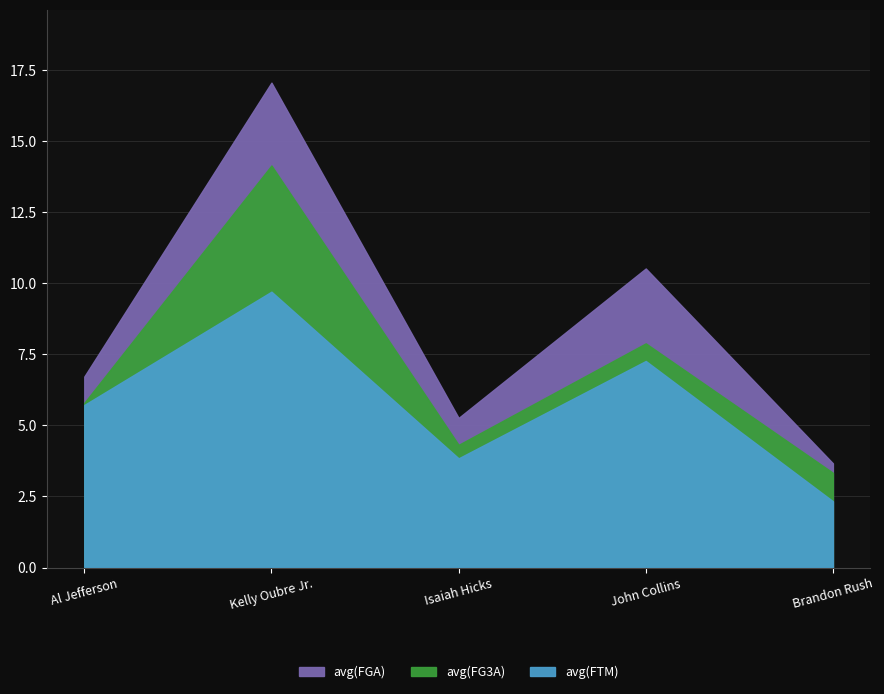

Which series has the widest spread of values?

avg(FGA)